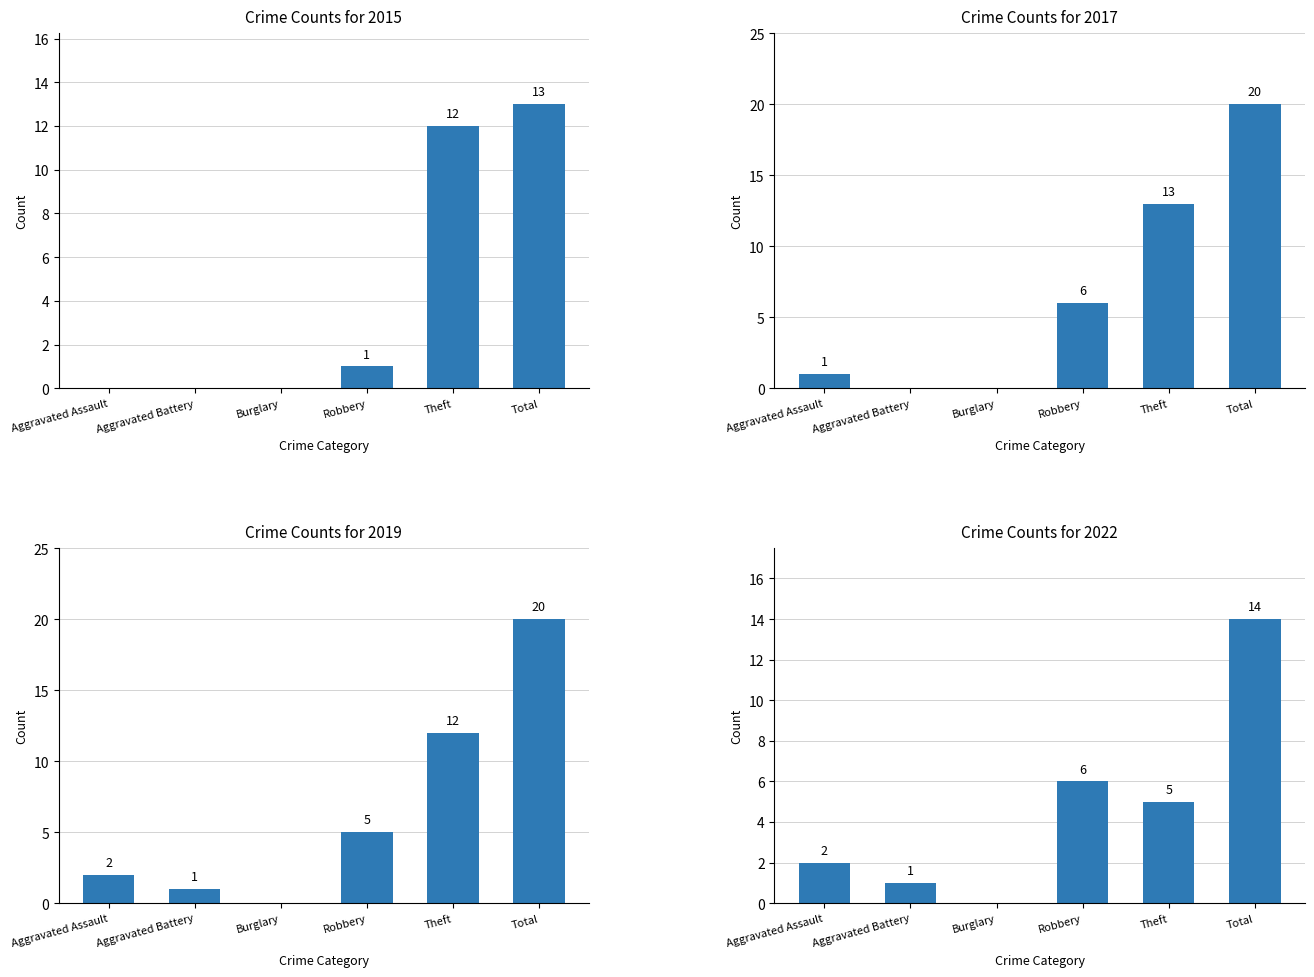

What is the difference between the 2017 values at Aggravated Assault and Theft?

12